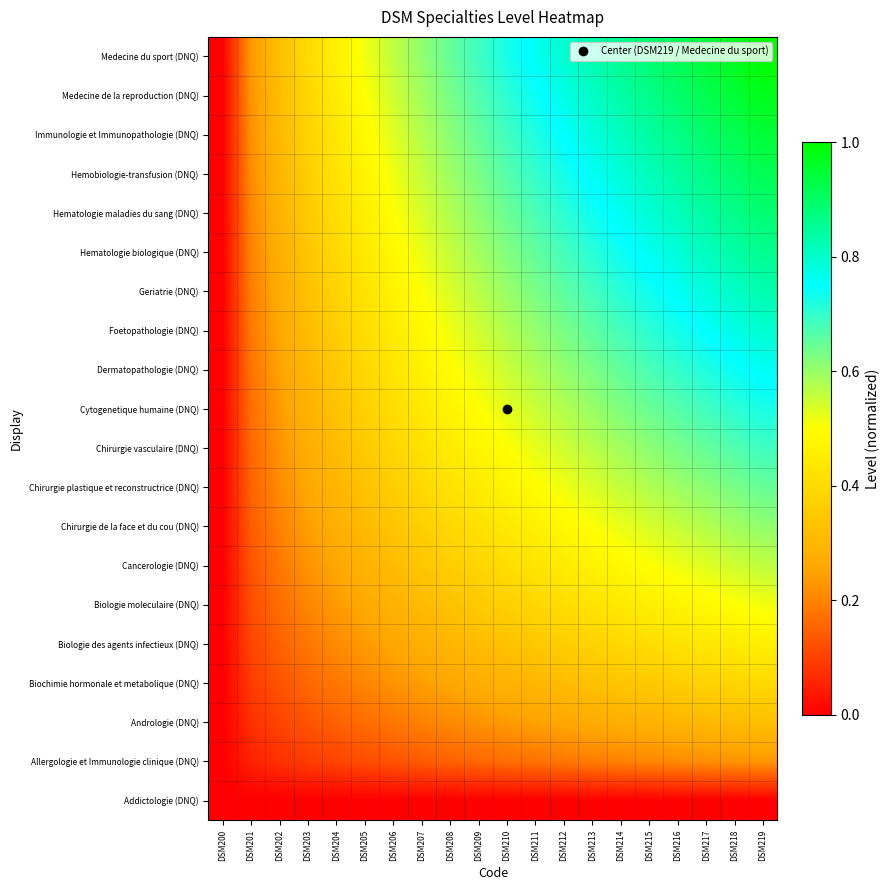

Which series changed the most between DSM200 and DSM215?

Medecine du sport (DNQ)